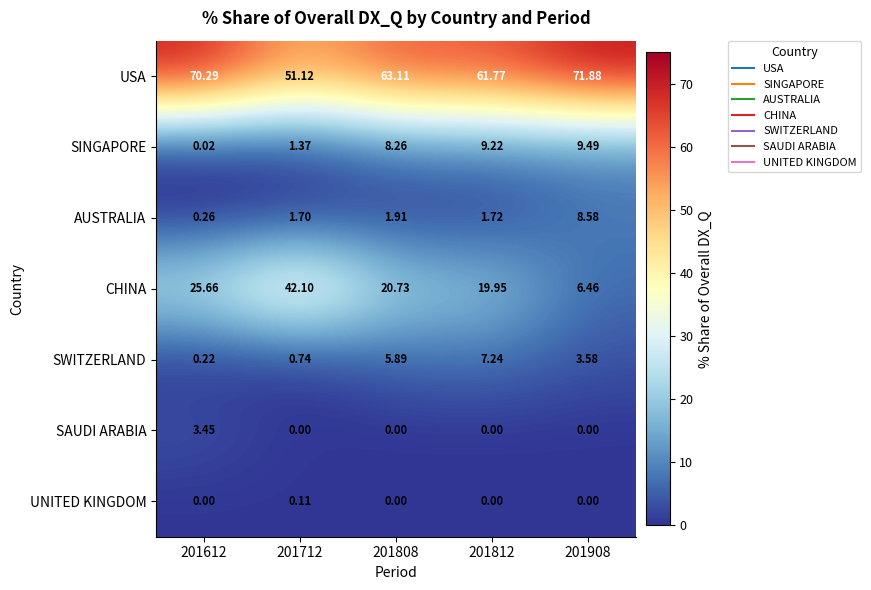

Is the value of CHINA at 201812 greater than the value of SINGAPORE at 201808?

Yes